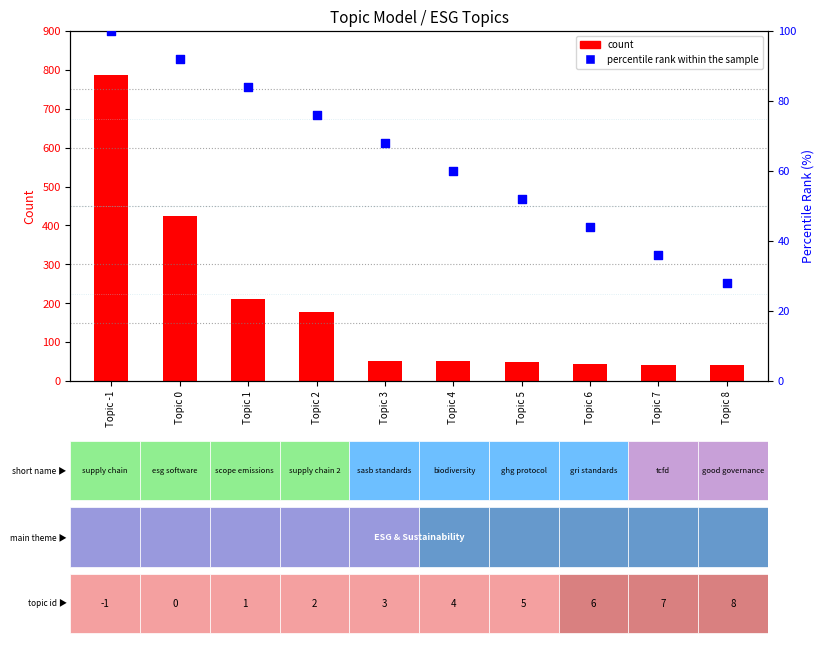

What is the total value across all series at Topic 3?

120